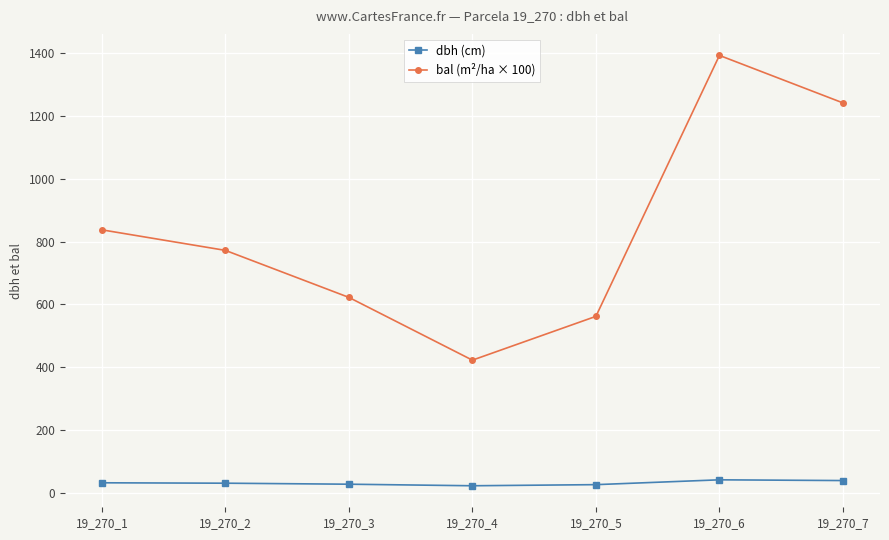

True or false: bal (m²/ha × 100) has more than 0 interior local peaks.

True